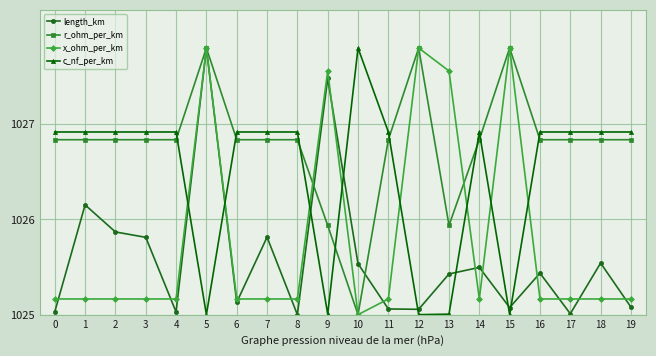

Where do r_ohm_per_km and c_nf_per_km first cross each other?

4 and 5